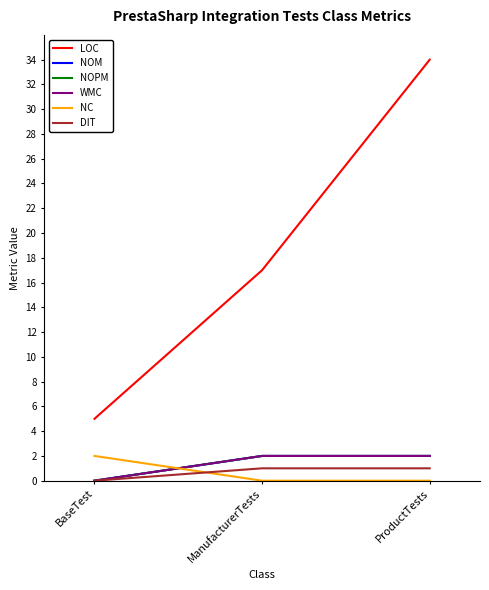

What is the average value of the WMC series?

1